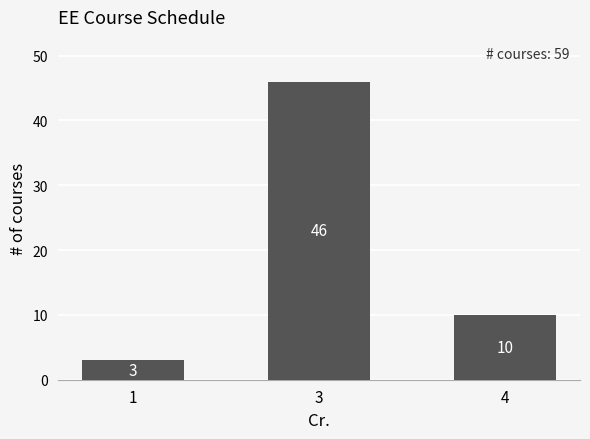

True or false: the data shows 66 at 3.

False